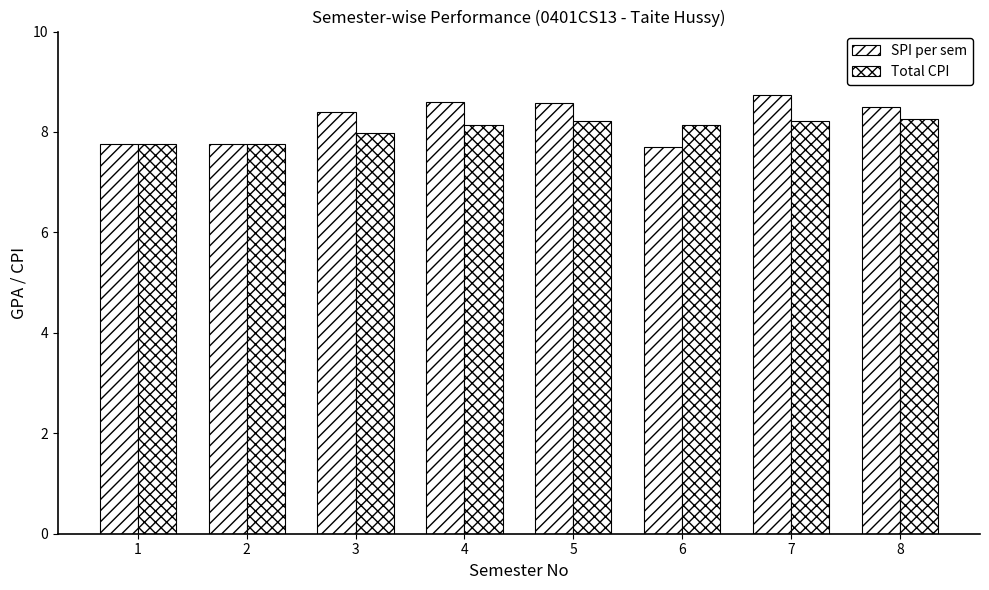

How many bars are there in each group?

2